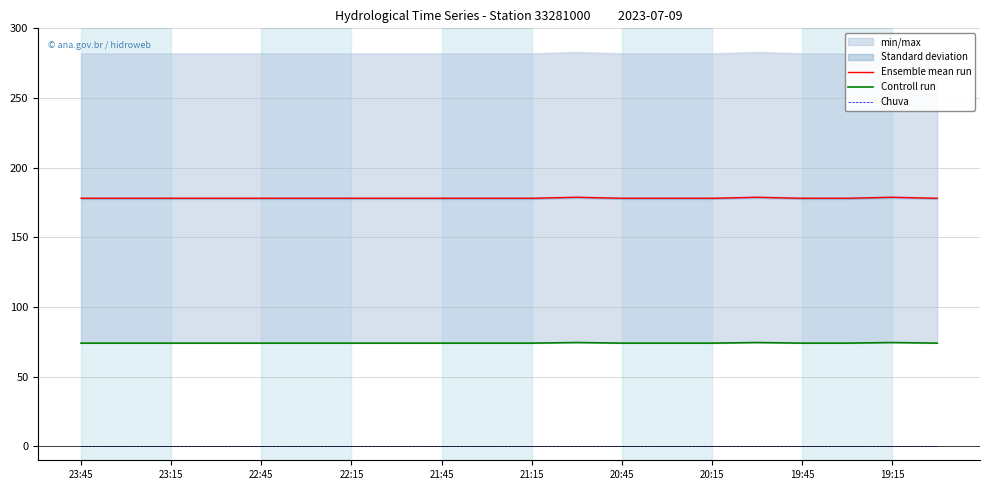

Which series has the largest range (max minus min)?

Ensemble mean run